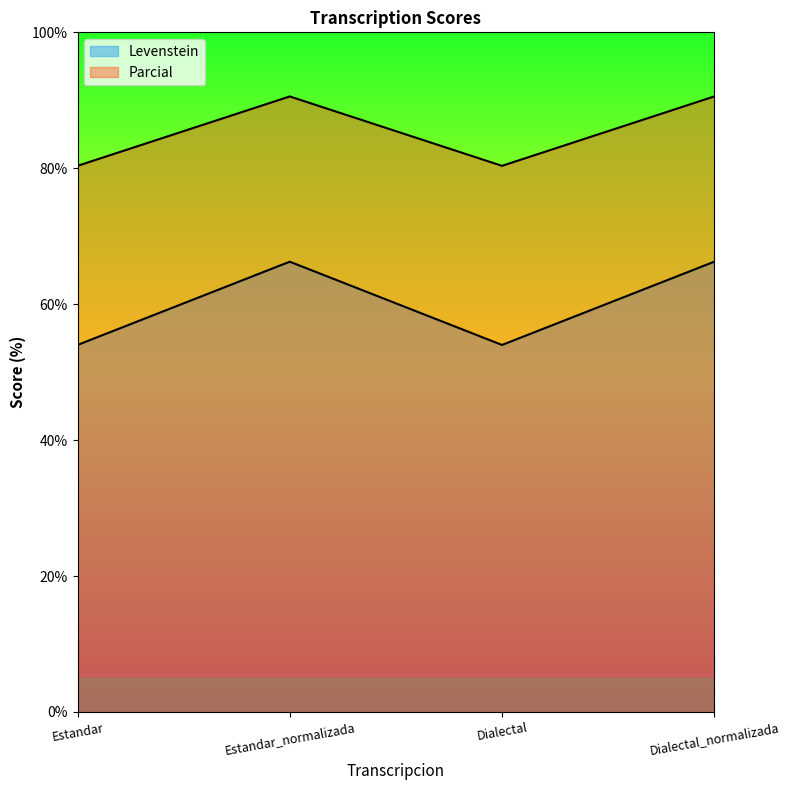

What is the total value across all series at Estandar_normalizada?

156.8